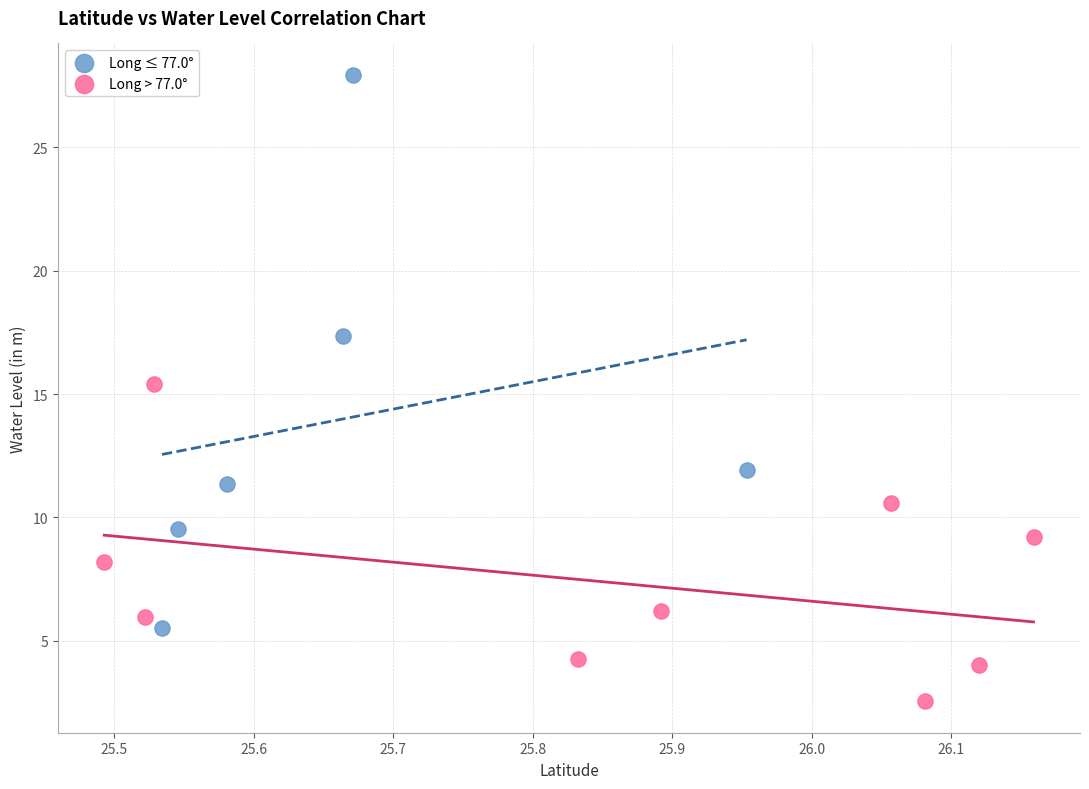

What are all the series names shown in the legend?

Long ≤ 77.0°, Long > 77.0°